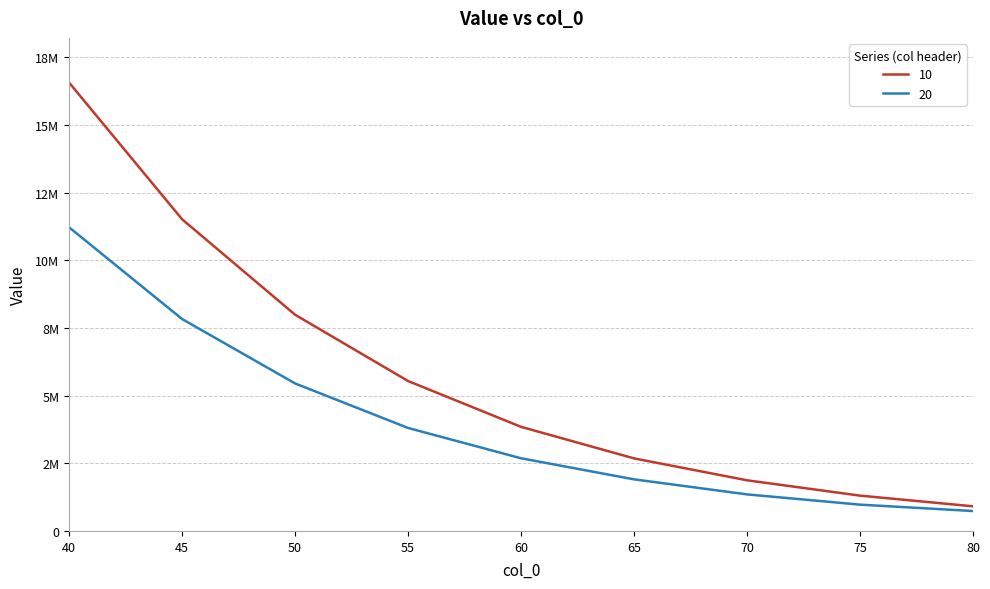

Does the chart display data point markers on the line(s)?

No